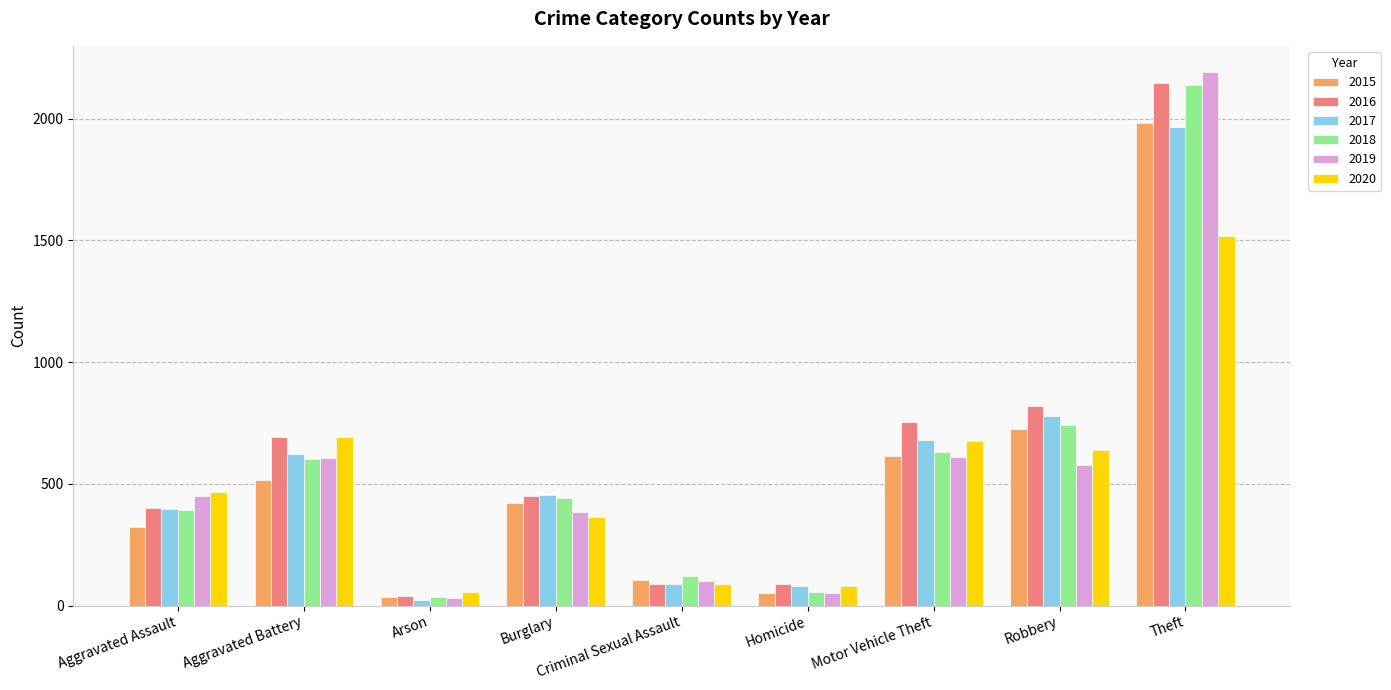

What is the average value of the 2019 series?

556